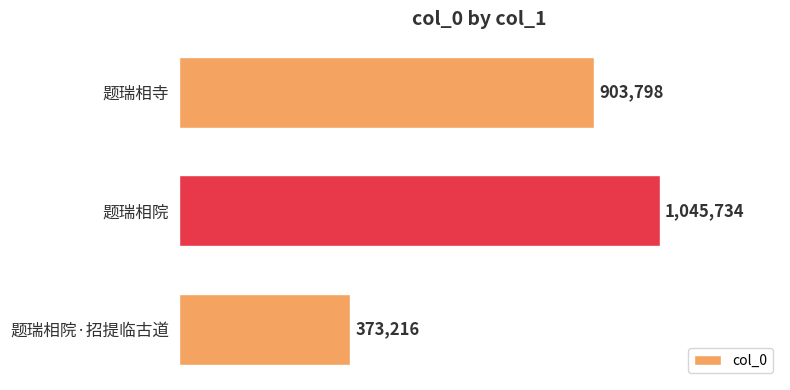

What is the greatest value displayed?

1045734